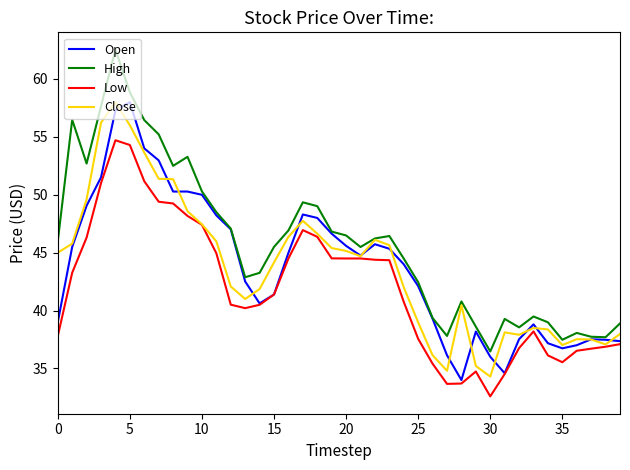

What is the maximum value for High?

62.5